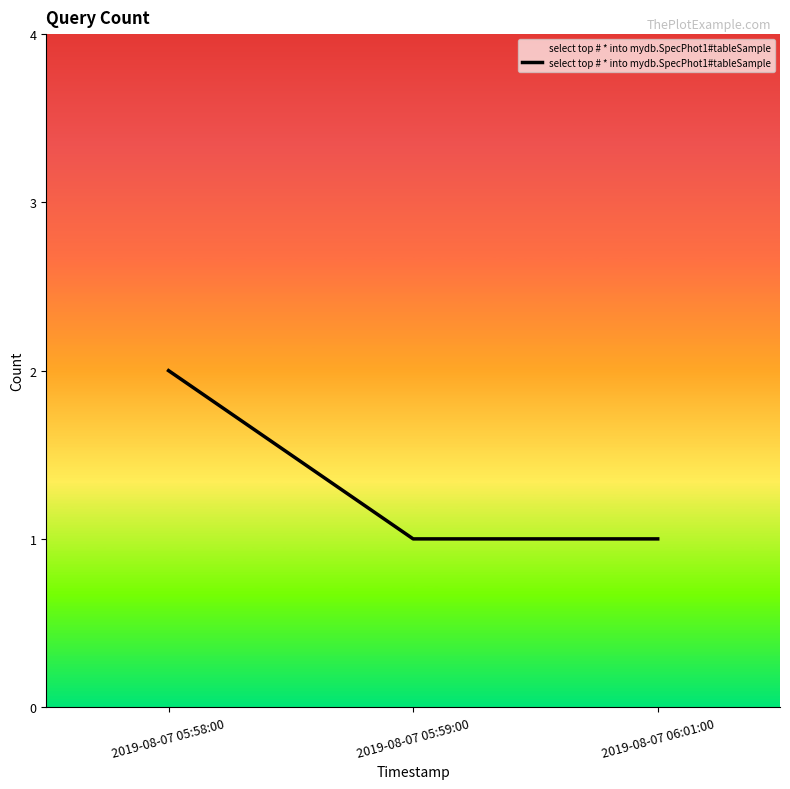

The value at 2019-08-07 05:58:00 is 2. True or false?

True